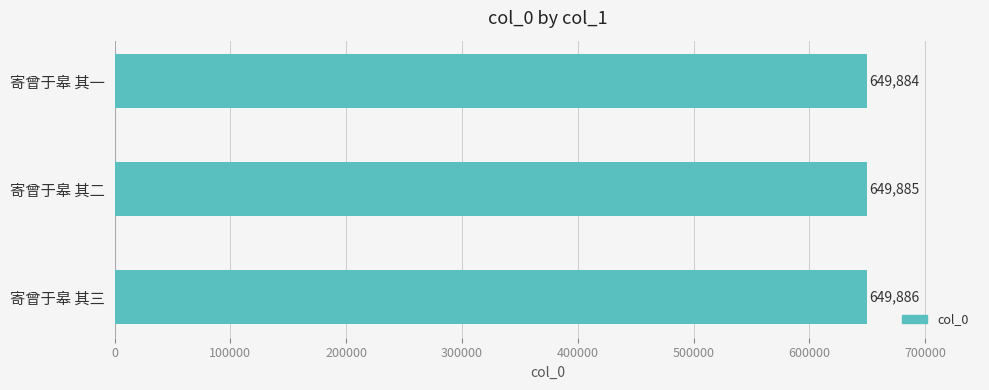

Is it true that the value at 寄曾于皋 其二 is 649885?

True